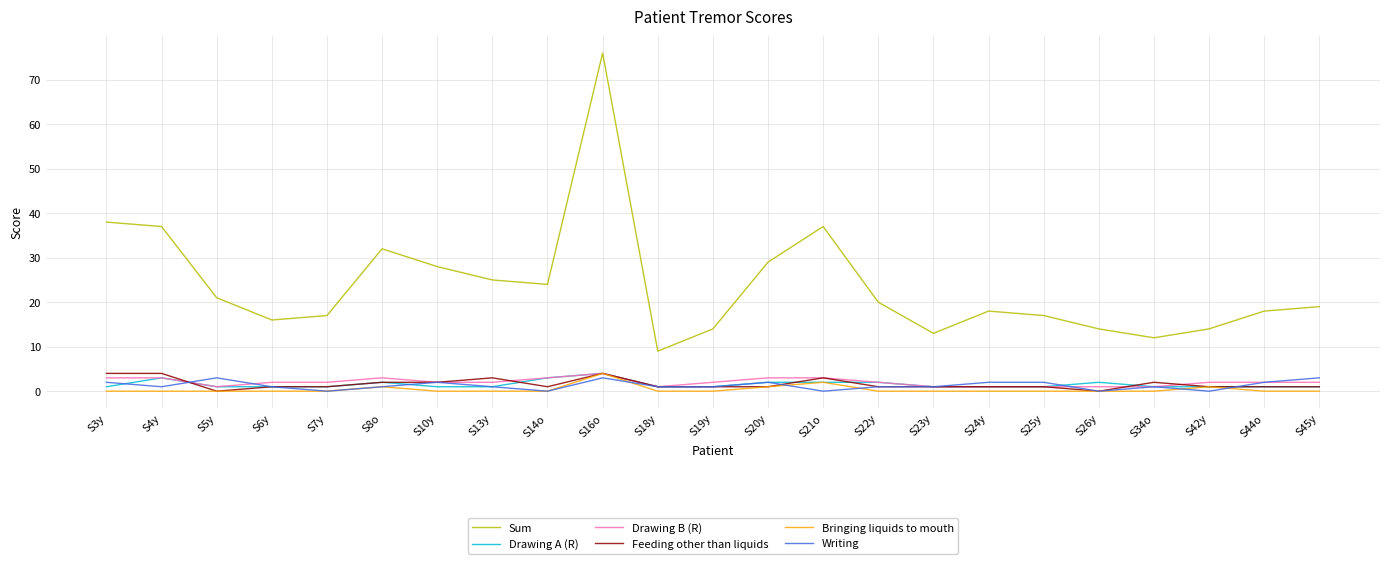

How many interior local peaks does the Sum series have?

4